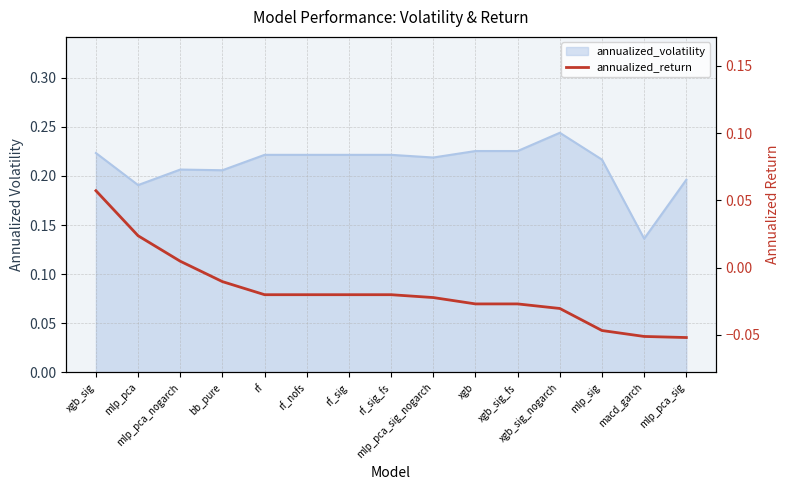

How many values are above zero?

3